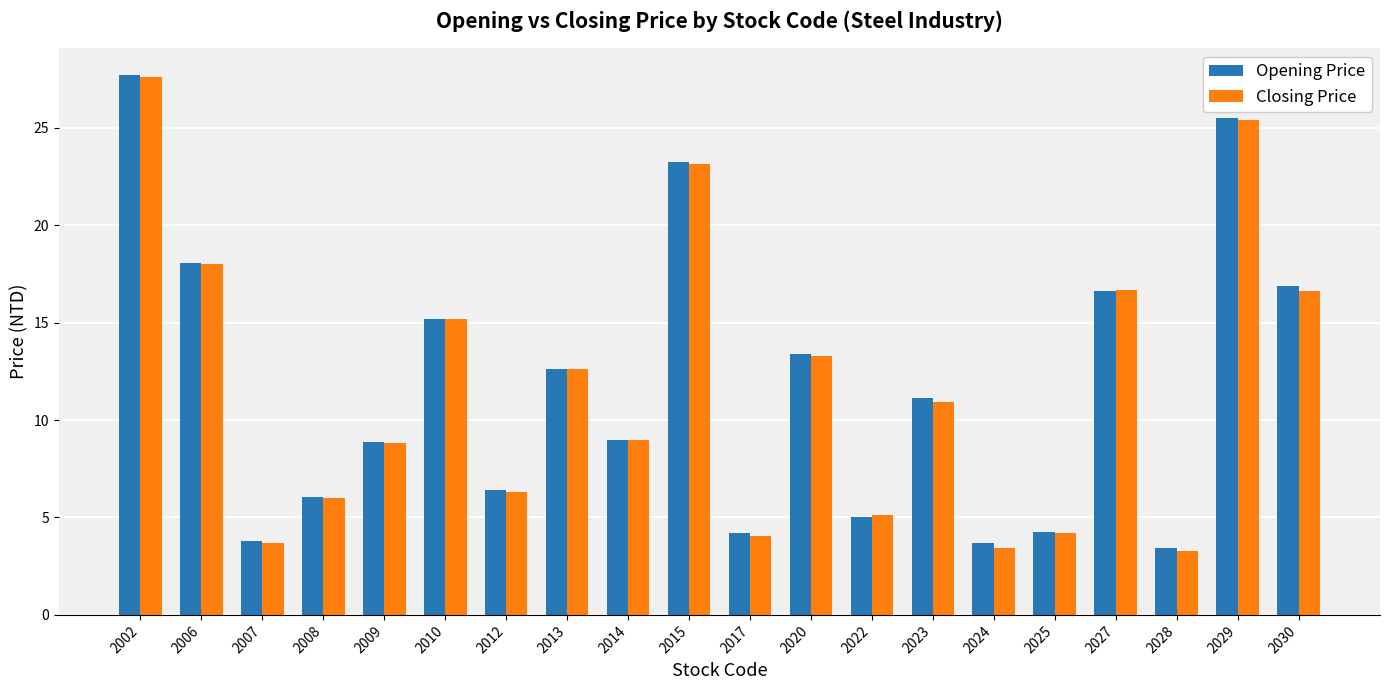

At which category is the sum across all series the highest?

2002